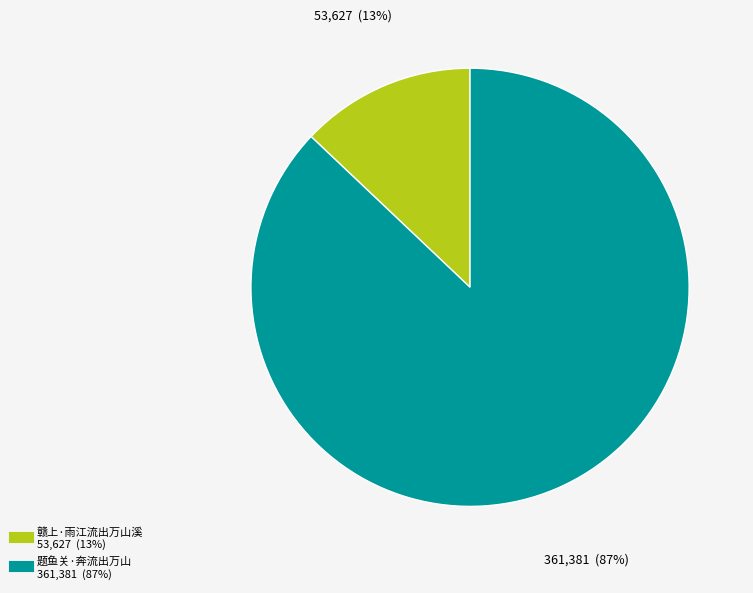

To the nearest percent, what is the difference between the 赣上·雨江流出万山溪 and 题鱼关·奔流出万山 slice percentages?

74%